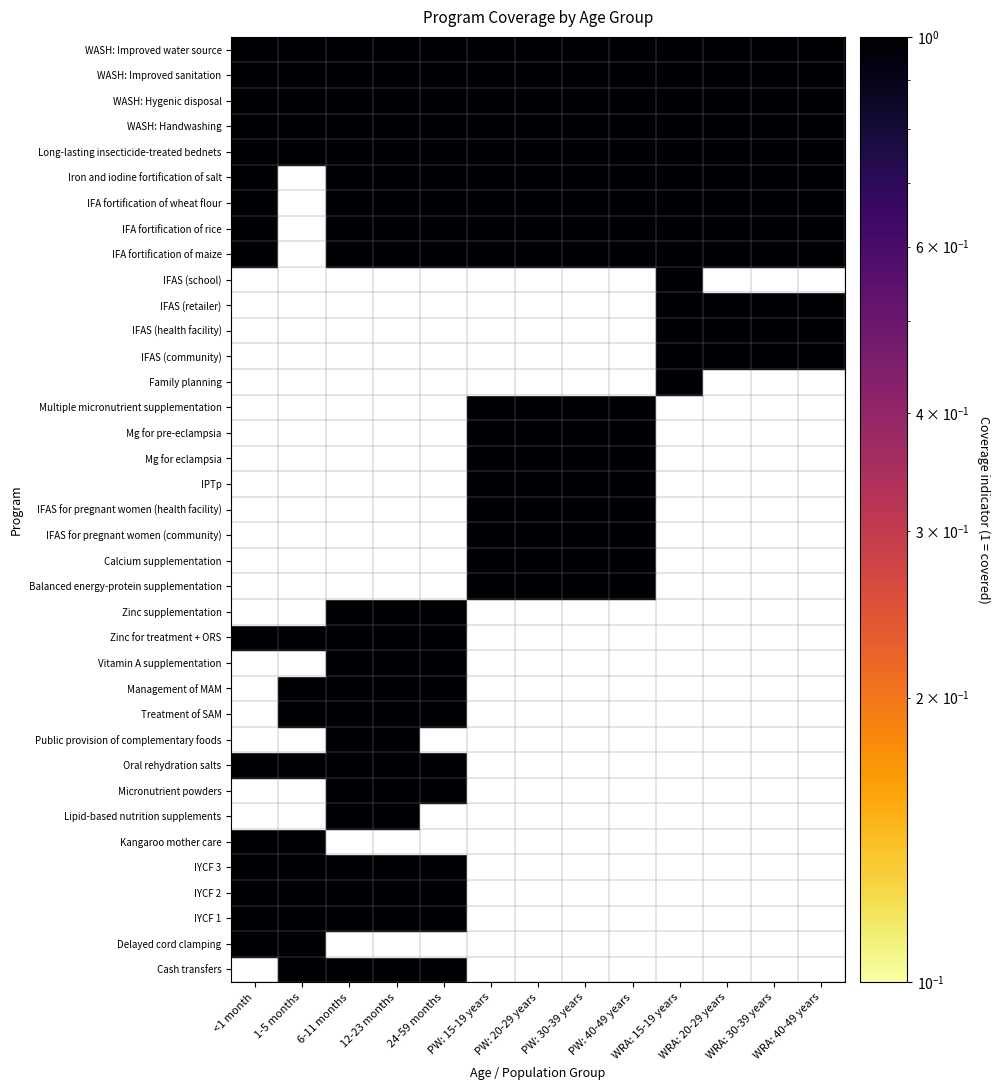

Reading left to right, what are all the values shown in this chart?

Cash transfers: 0	1	1	1	1	0	0	0	0	0	0	0	0
Delayed cord clamping: 1	1	0	0	0	0	0	0	0	0	0	0	0
IYCF 1: 1	1	1	1	1	0	0	0	0	0	0	0	0
IYCF 2: 1	1	1	1	1	0	0	0	0	0	0	0	0
IYCF 3: 1	1	1	1	1	0	0	0	0	0	0	0	0
Kangaroo mother care: 1	1	0	0	0	0	0	0	0	0	0	0	0
Lipid-based nutrition supplements: 0	0	1	1	0	0	0	0	0	0	0	0	0
Micronutrient powders: 0	0	1	1	1	0	0	0	0	0	0	0	0
Oral rehydration salts: 1	1	1	1	1	0	0	0	0	0	0	0	0
Public provision of complementary foods: 0	0	1	1	0	0	0	0	0	0	0	0	0
Treatment of SAM: 0	1	1	1	1	0	0	0	0	0	0	0	0
Management of MAM: 0	1	1	1	1	0	0	0	0	0	0	0	0
Vitamin A supplementation: 0	0	1	1	1	0	0	0	0	0	0	0	0
Zinc for treatment + ORS: 1	1	1	1	1	0	0	0	0	0	0	0	0
Zinc supplementation: 0	0	1	1	1	0	0	0	0	0	0	0	0
Balanced energy-protein supplementation: 0	0	0	0	0	1	1	1	1	0	0	0	0
Calcium supplementation: 0	0	0	0	0	1	1	1	1	0	0	0	0
IFAS for pregnant women (community): 0	0	0	0	0	1	1	1	1	0	0	0	0
IFAS for pregnant women (health facility): 0	0	0	0	0	1	1	1	1	0	0	0	0
IPTp: 0	0	0	0	0	1	1	1	1	0	0	0	0
Mg for eclampsia: 0	0	0	0	0	1	1	1	1	0	0	0	0
Mg for pre-eclampsia: 0	0	0	0	0	1	1	1	1	0	0	0	0
Multiple micronutrient supplementation: 0	0	0	0	0	1	1	1	1	0	0	0	0
Family planning: 0	0	0	0	0	0	0	0	0	1	0	0	0
IFAS (community): 0	0	0	0	0	0	0	0	0	1	1	1	1
IFAS (health facility): 0	0	0	0	0	0	0	0	0	1	1	1	1
IFAS (retailer): 0	0	0	0	0	0	0	0	0	1	1	1	1
IFAS (school): 0	0	0	0	0	0	0	0	0	1	0	0	0
IFA fortification of maize: 1	0	1	1	1	1	1	1	1	1	1	1	1
IFA fortification of rice: 1	0	1	1	1	1	1	1	1	1	1	1	1
IFA fortification of wheat flour: 1	0	1	1	1	1	1	1	1	1	1	1	1
Iron and iodine fortification of salt: 1	0	1	1	1	1	1	1	1	1	1	1	1
Long-lasting insecticide-treated bednets: 1	1	1	1	1	1	1	1	1	1	1	1	1
WASH: Handwashing: 1	1	1	1	1	1	1	1	1	1	1	1	1
WASH: Hygenic disposal: 1	1	1	1	1	1	1	1	1	1	1	1	1
WASH: Improved sanitation: 1	1	1	1	1	1	1	1	1	1	1	1	1
WASH: Improved water source: 1	1	1	1	1	1	1	1	1	1	1	1	1